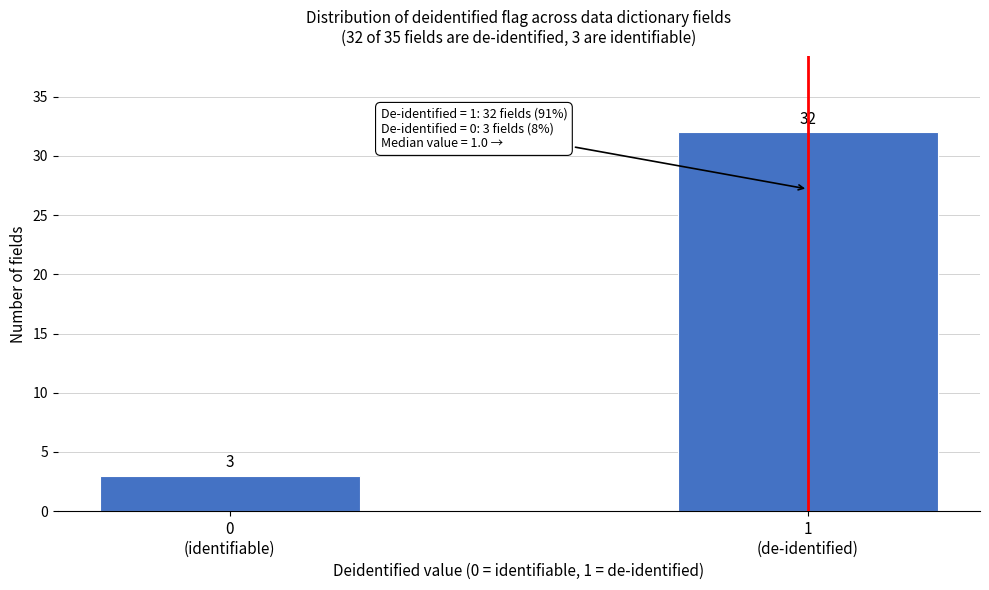

Reading left to right, list all the values displayed in this chart.

3	32